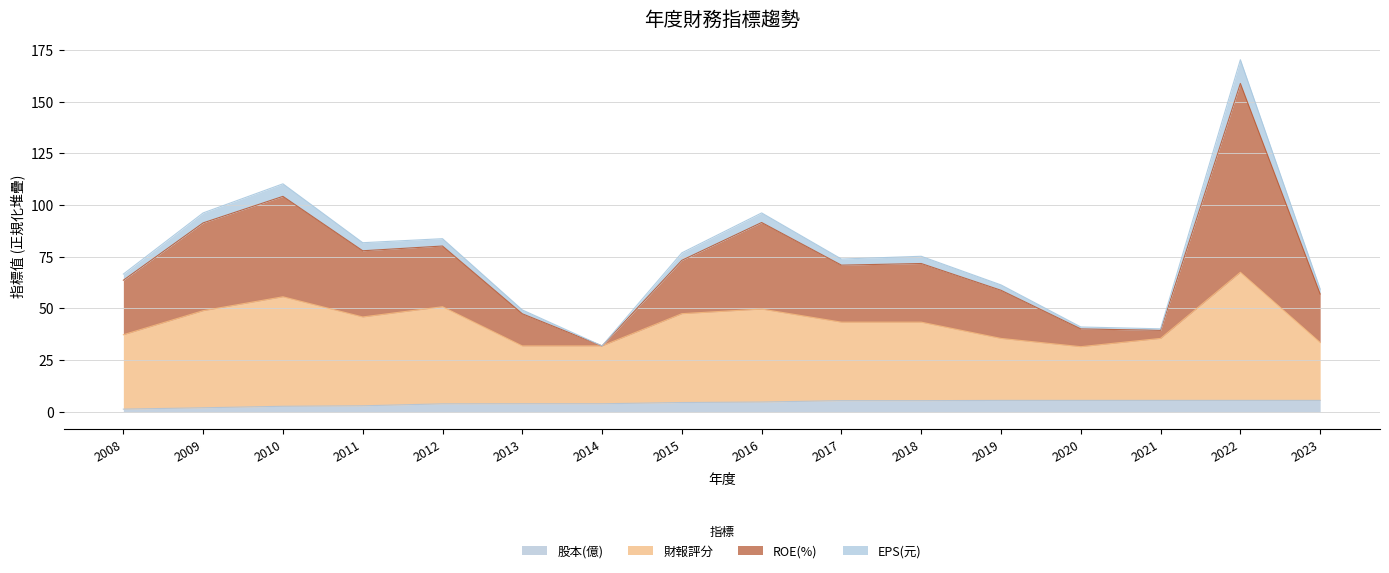

Which category has the highest value in the ROE(%) series?

2022